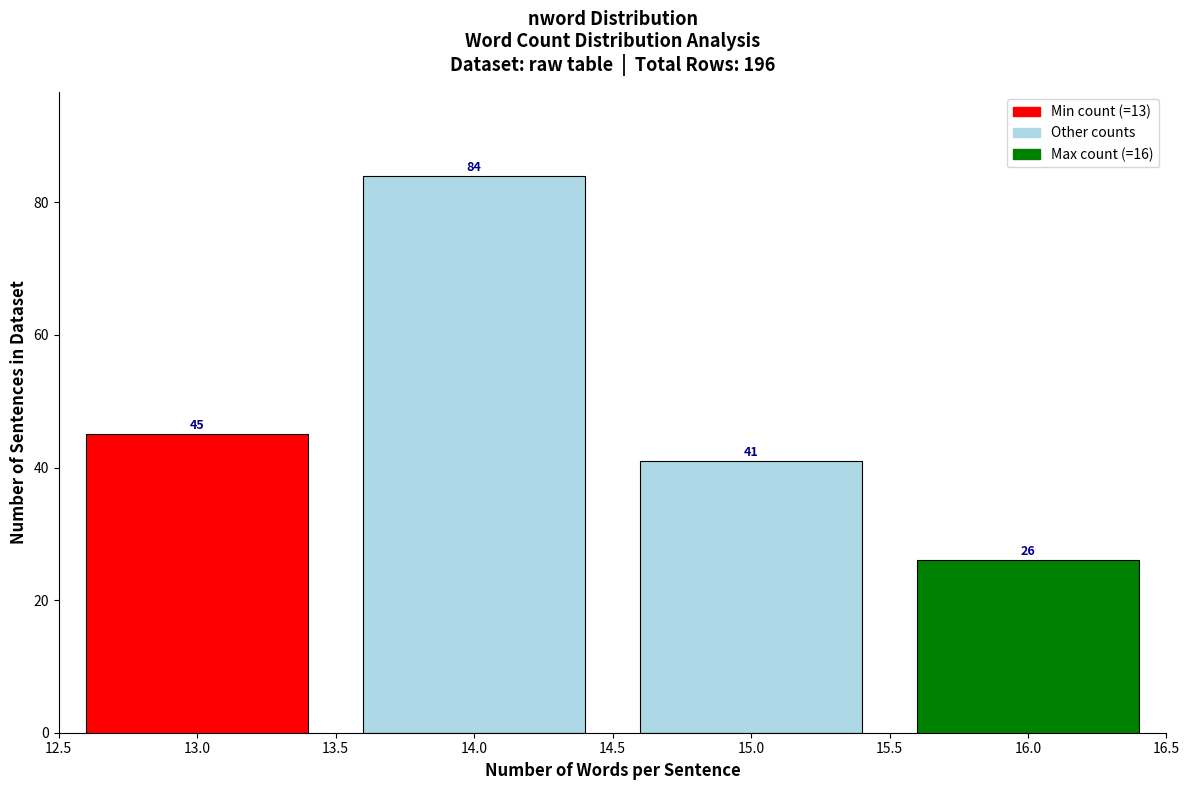

Reading left to right, list every bar in this chart as the range it spans on the x-axis followed by its height.

12.5 to 13.5: 45
13.5 to 14.5: 84
14.5 to 15.5: 41
15.5 to 16.5: 26